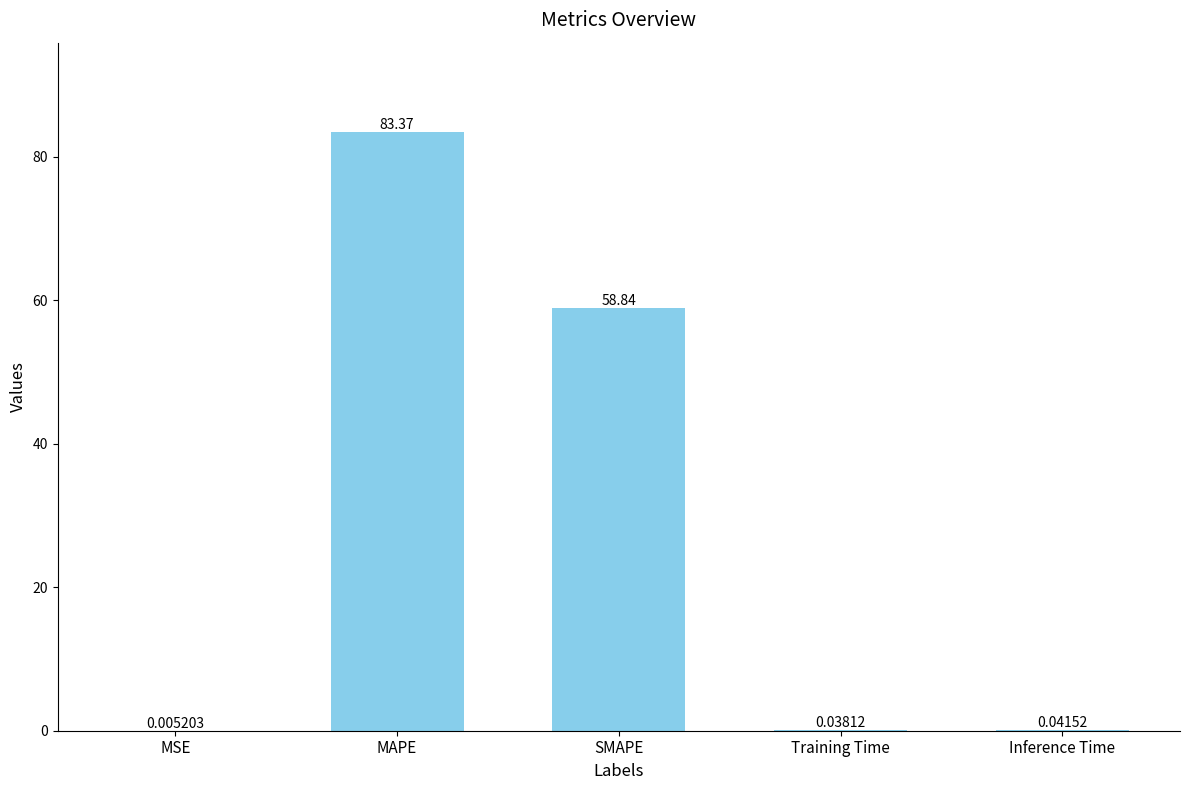

What is the sum of all values?

142.3